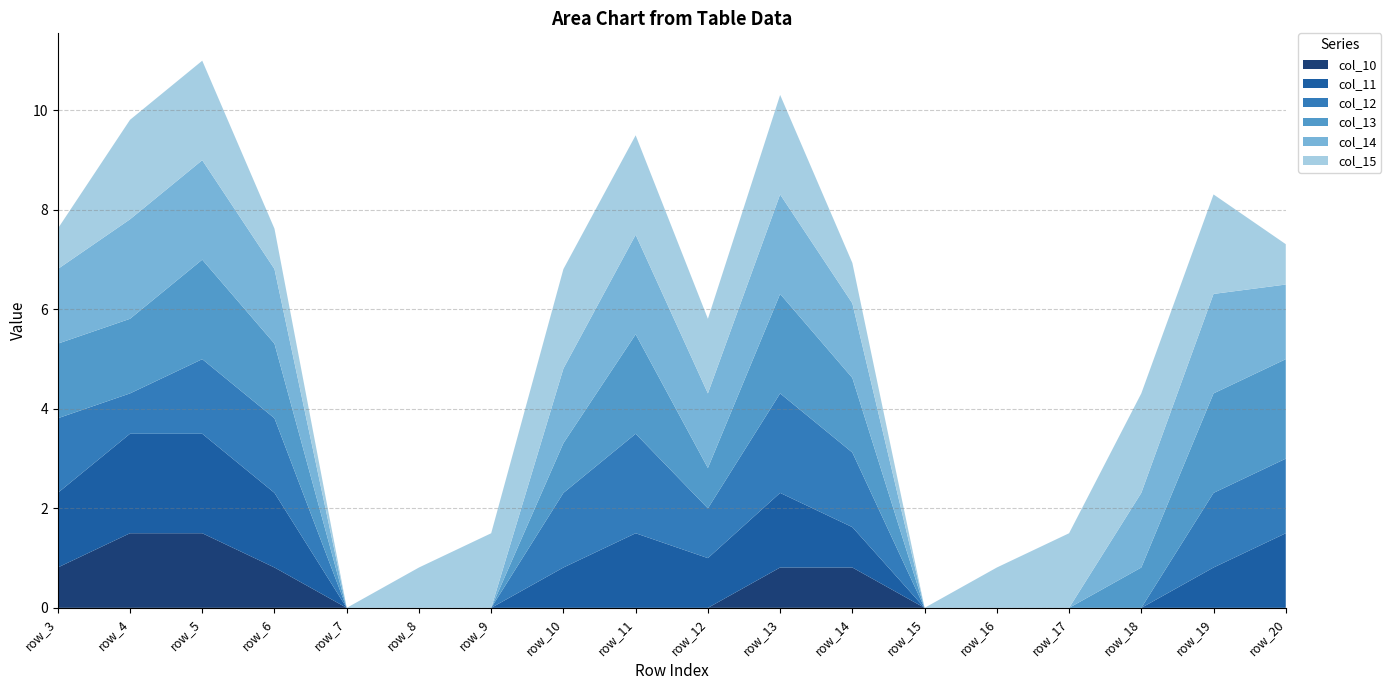

Reading right to left, extract all data points from this chart.

col_10: 0.0	0.0	0.0	0.0	0.0	0.0	0.8	0.8	0.0	0.0	0.0	0.0	0.0	0.0	0.8	1.5	1.5	0.8
col_11: 1.5	0.8	0.0	0.0	0.0	0.0	0.8	1.5	1.0	1.5	0.8	0.0	0.0	0.0	1.5	2.0	2.0	1.5
col_12: 1.5	1.5	0.0	0.0	0.0	0.0	1.5	2.0	1.0	2.0	1.5	0.0	0.0	0.0	1.5	1.5	0.8	1.5
col_13: 2.0	2.0	0.8	0.0	0.0	0.0	1.5	2.0	0.8	2.0	1.0	0.0	0.0	0.0	1.5	2.0	1.5	1.5
col_14: 1.5	2.0	1.5	0.0	0.0	0.0	1.5	2.0	1.5	2.0	1.5	0.0	0.0	0.0	1.5	2.0	2.0	1.5
col_15: 0.8	2.0	2.0	1.5	0.8	0.0	0.8	2.0	1.5	2.0	2.0	1.5	0.8	0.0	0.8	2.0	2.0	0.8